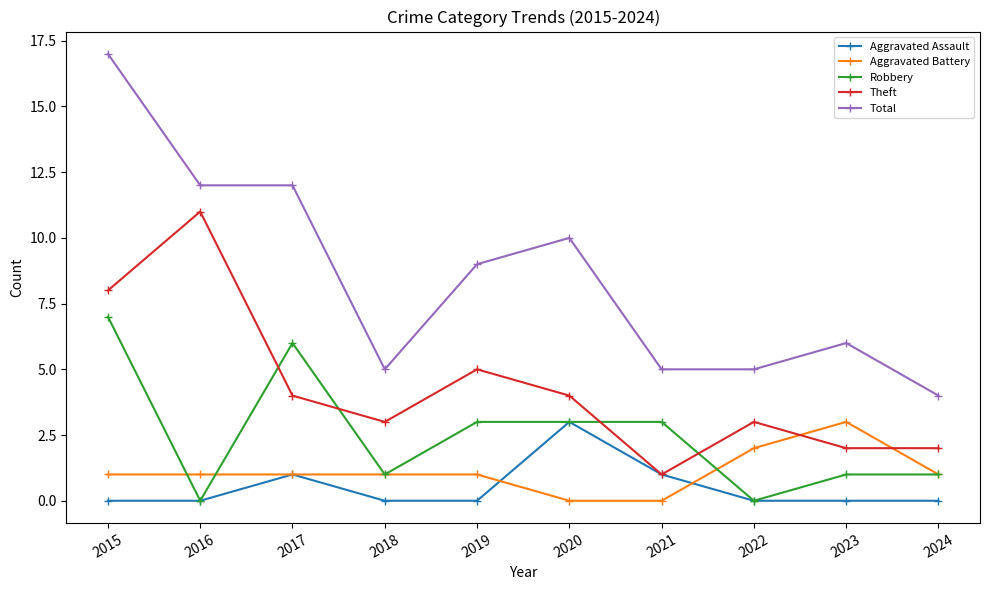

Where does the Robbery series first go above 3?

2015